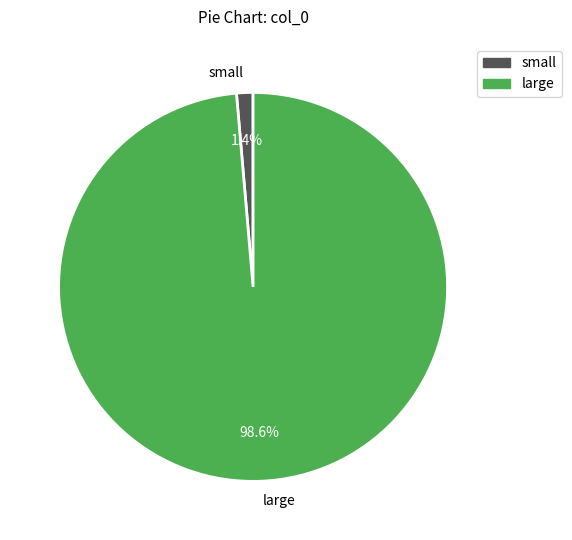

Which category has the smallest portion of the pie?

small